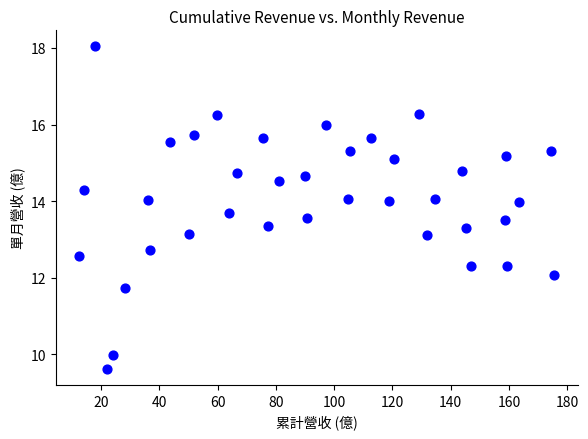

What is the range of Y values (max minus min)?

8.4